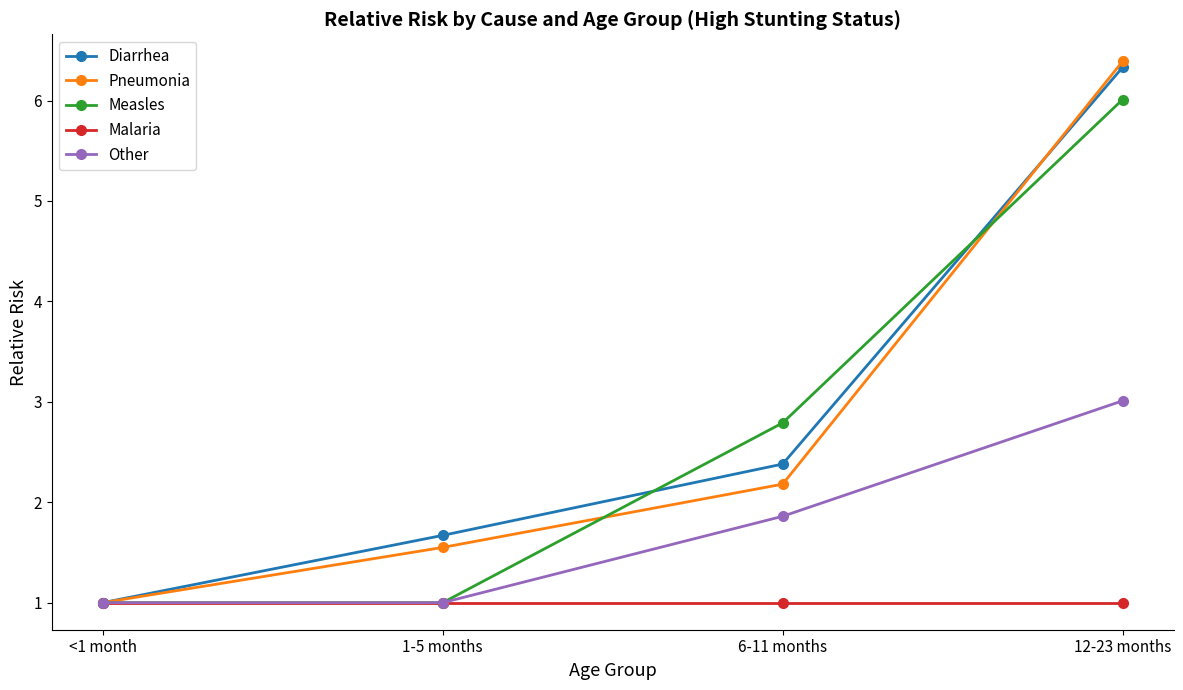

Which label corresponds to the largest value in the chart?

12-23 months